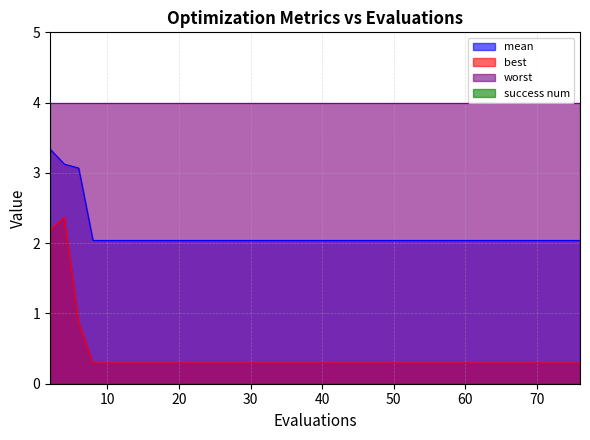

What is the minimum value for mean?

2.0